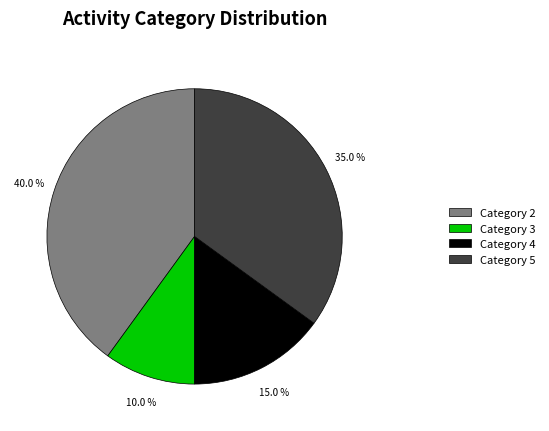

What is the total percentage of Category 3 and Category 4?

25.0%